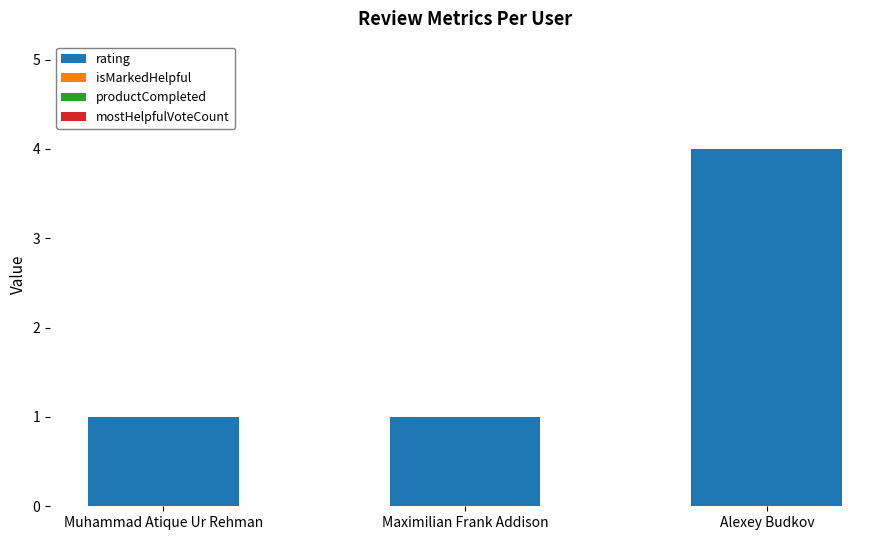

At which category does the chart reach its peak across all series?

Alexey Budkov